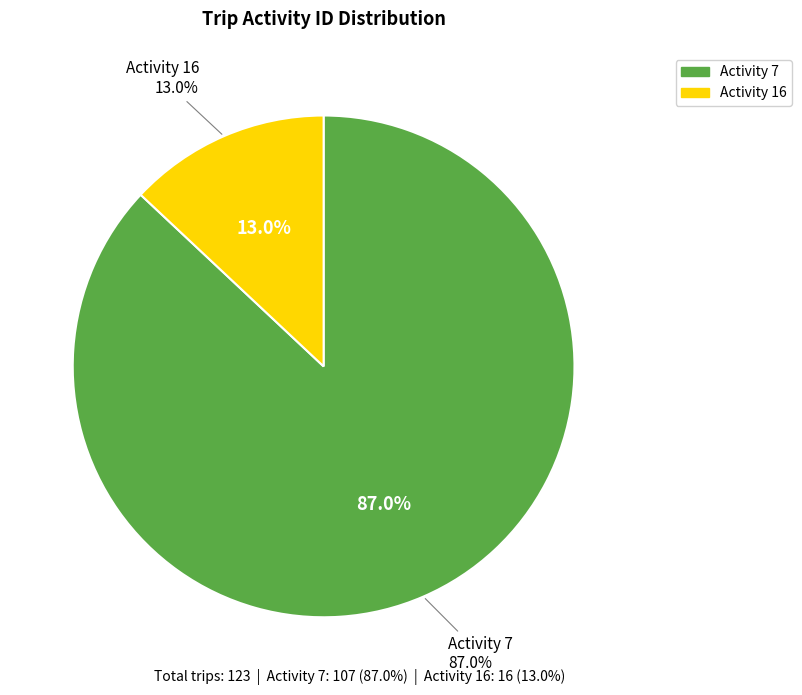

Is the sum of 16 and 7 greater than half?

Yes